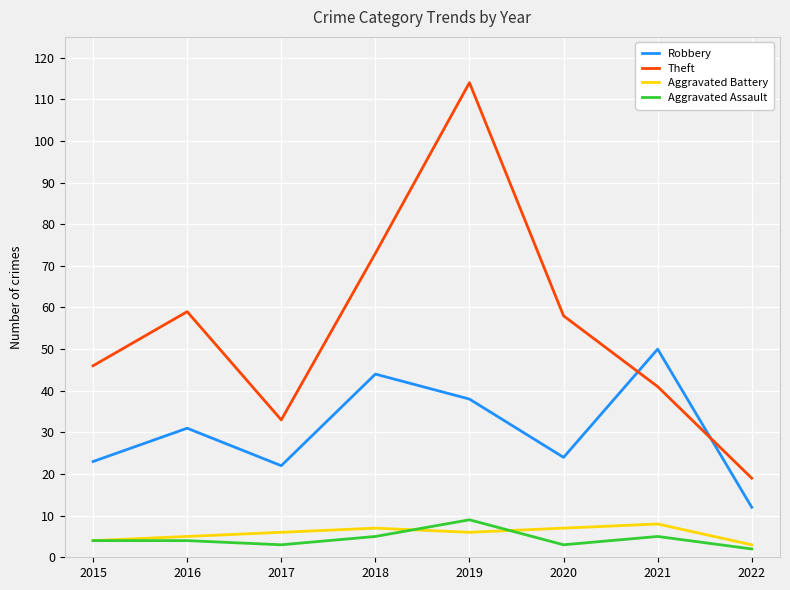

True or false: Theft has a value of 73 at 2018.

True